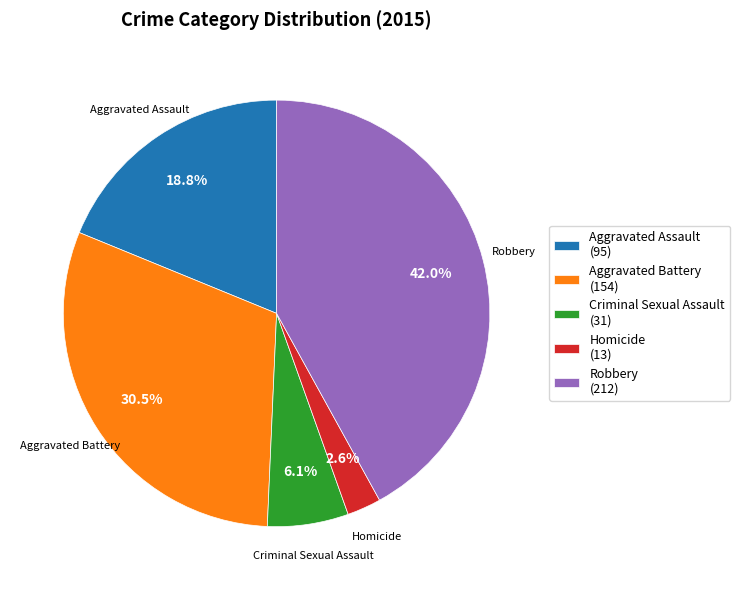

What percentage is the Robbery slice, to the nearest percent?

42%